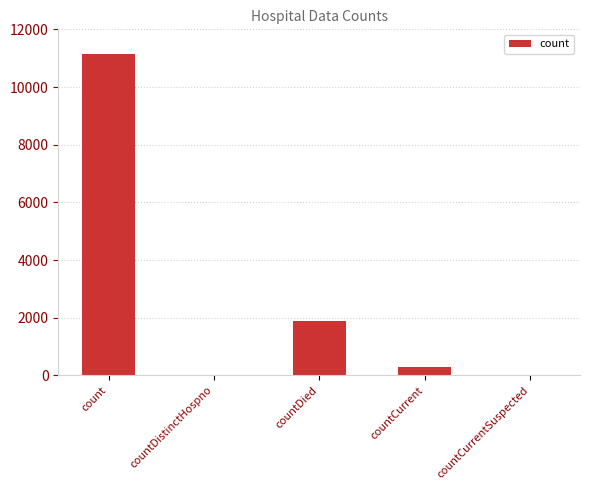

At which label is the value closest to 5568?

countDied